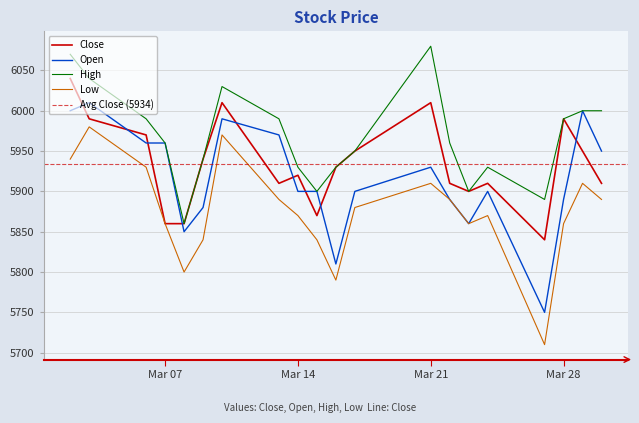

What is the spread (max minus min) of values at 2017-03-28?

130